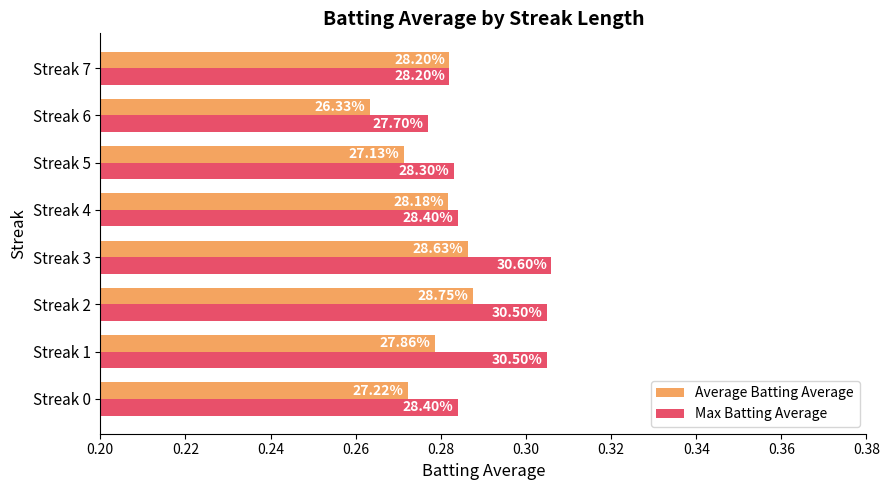

What are all the series names shown in the legend?

Average Batting Average, Max Batting Average